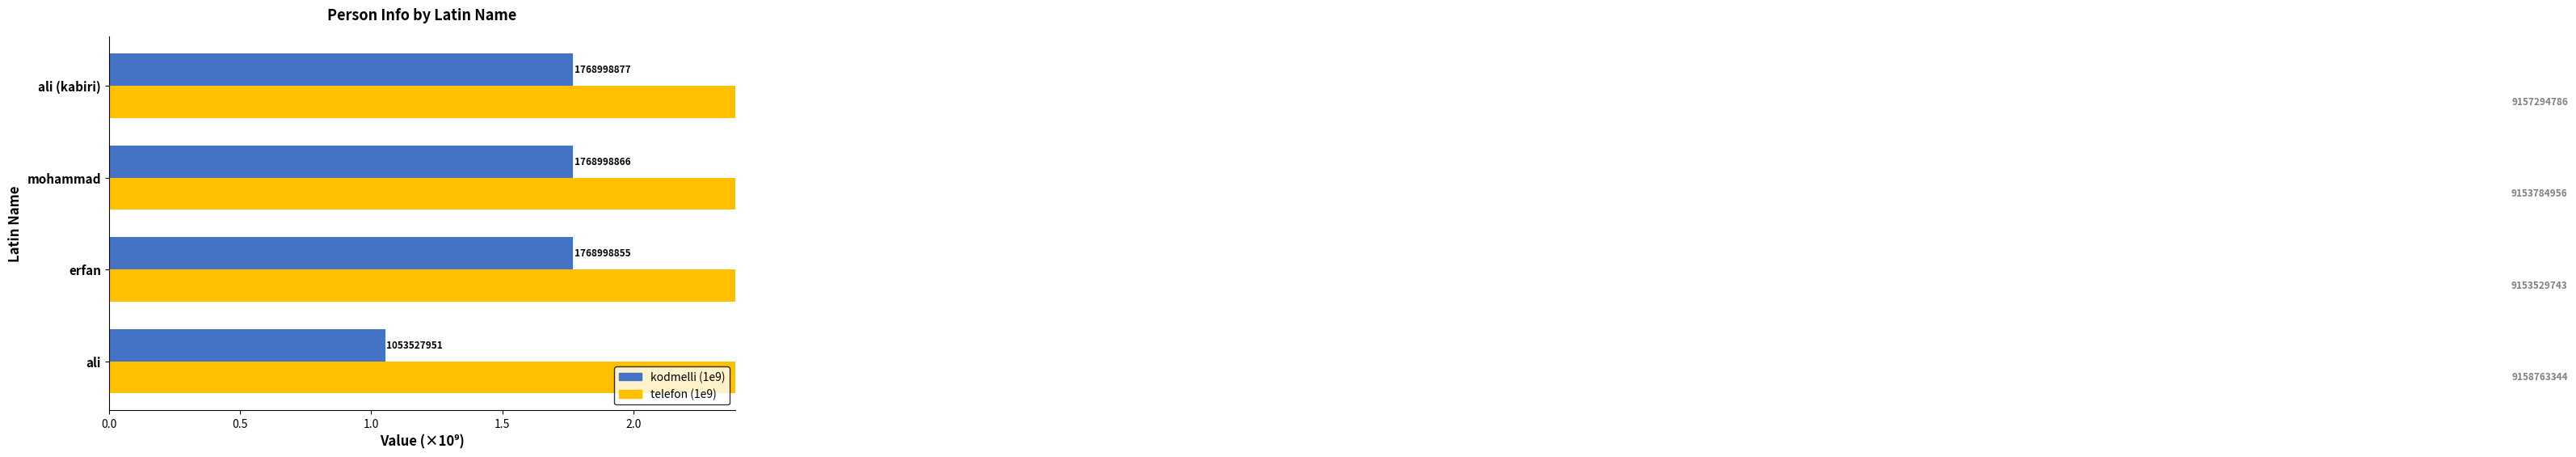

What are all the series names shown in the legend?

kodmelli (1e9), telefon (1e9)